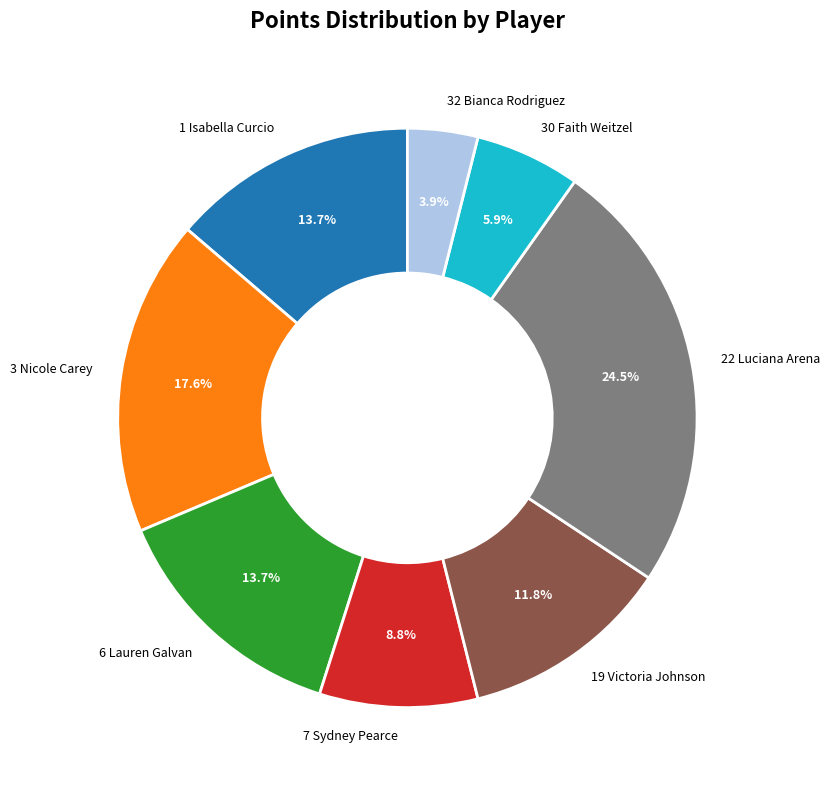

What percentage is the 19 Victoria Johnson slice, to the nearest percent?

12%